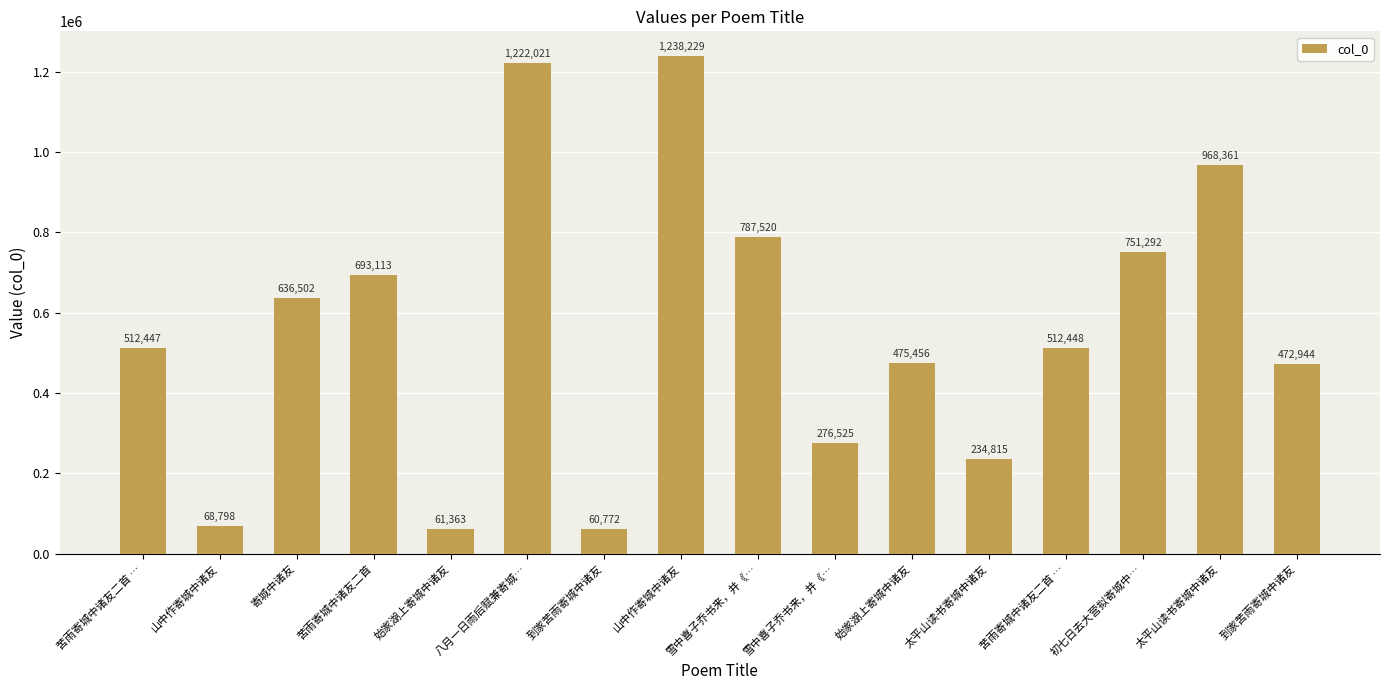

Reading left to right, extract all data points from this chart.

512447	68798	636502	693113	61363	1222021	60772	1238229	787520	276525	475456	234815	512448	751292	968361	472944